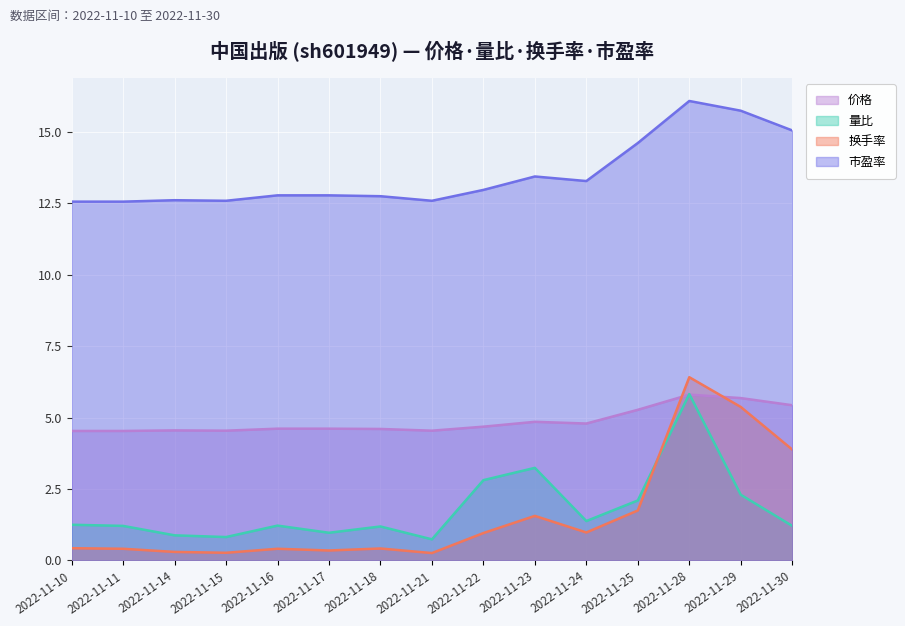

List the labels in order of 量比 value, largest first.

2022-11-28, 2022-11-23, 2022-11-22, 2022-11-29, 2022-11-25, 2022-11-24, 2022-11-10, 2022-11-16, 2022-11-11, 2022-11-30, 2022-11-18, 2022-11-17, 2022-11-14, 2022-11-15, 2022-11-21